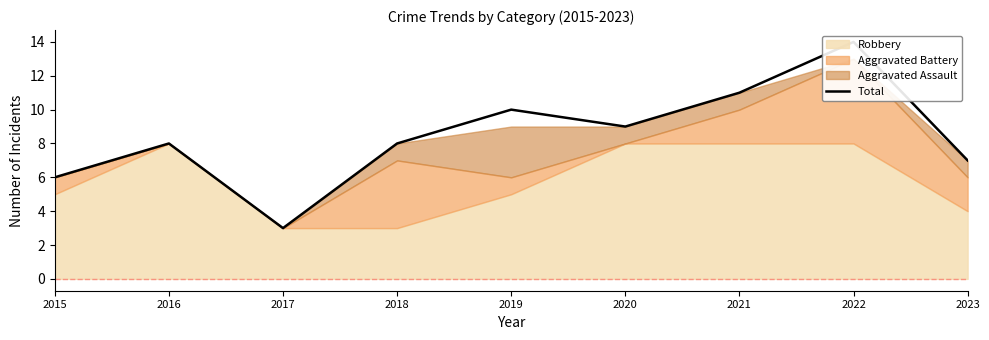

List the labels in order of value, smallest first.

2017, 2015, 2023, 2016, 2018, 2020, 2019, 2021, 2022